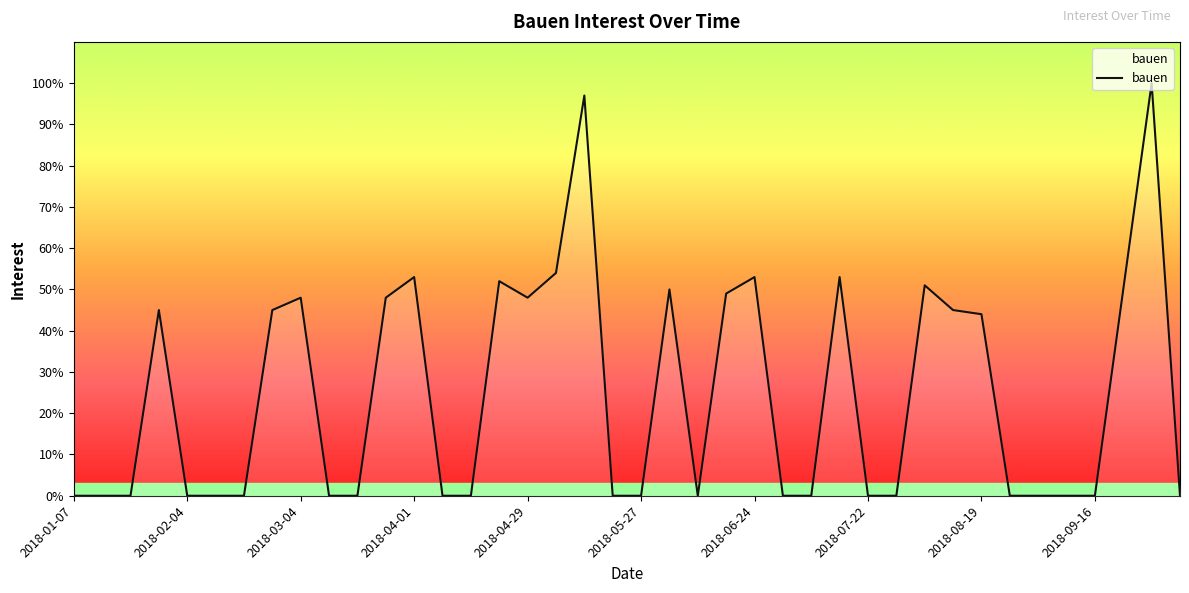

What is the difference between the maximum and minimum values?

100